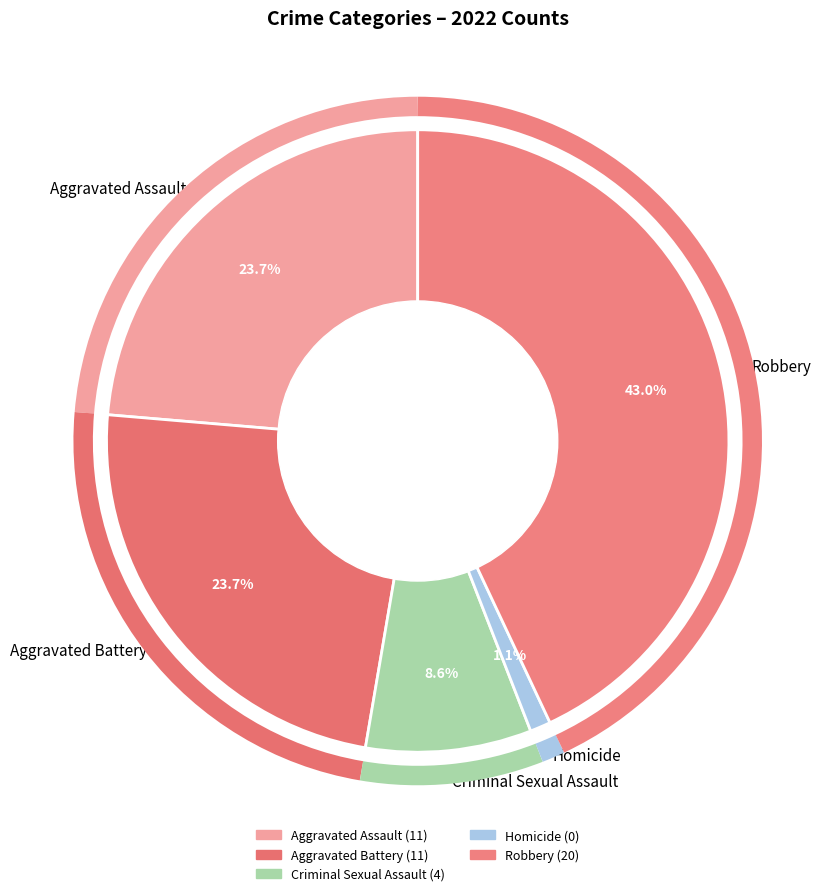

Is it true that Aggravated Battery is 24% of the pie?

True